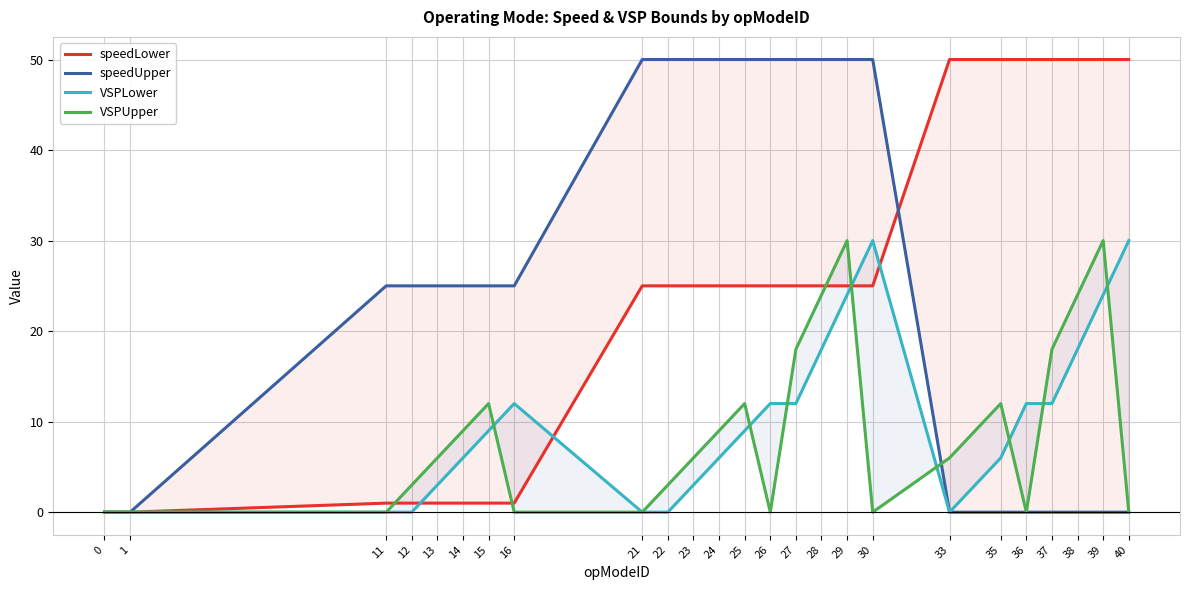

At 16, list the series in order from smallest to largest.

VSPUpper, speedLower, VSPLower, speedUpper